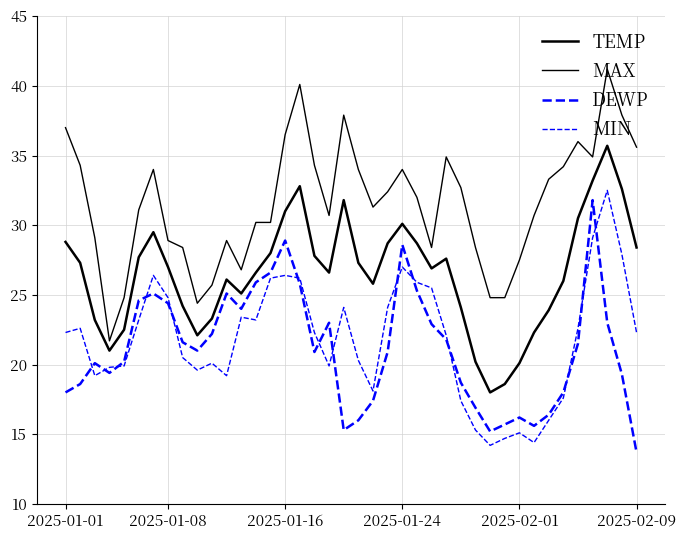

What is the lowest value of the MAX series?

21.7